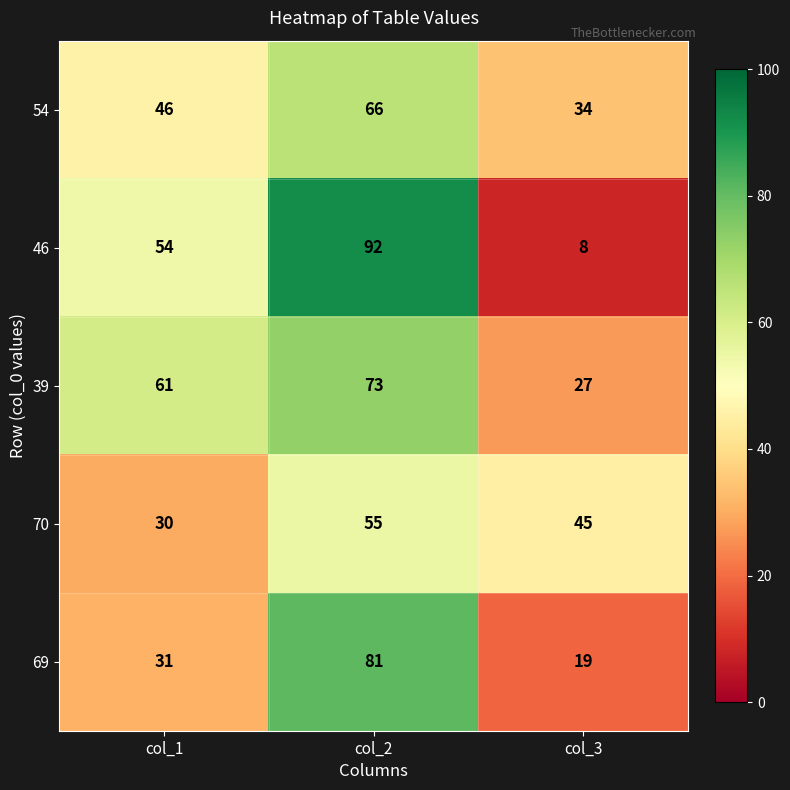

Which series has the largest total across all categories?

39